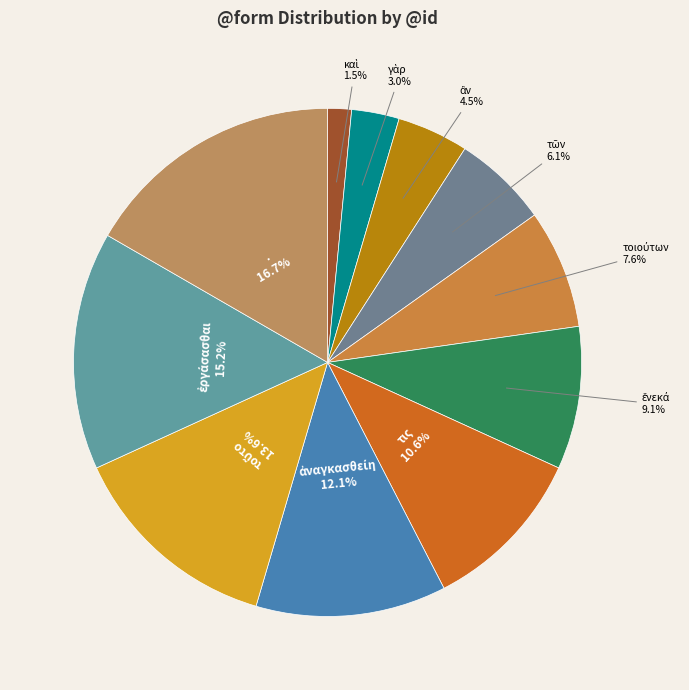

To the nearest percent, what is the difference between the largest and smallest slice percentages?

15%